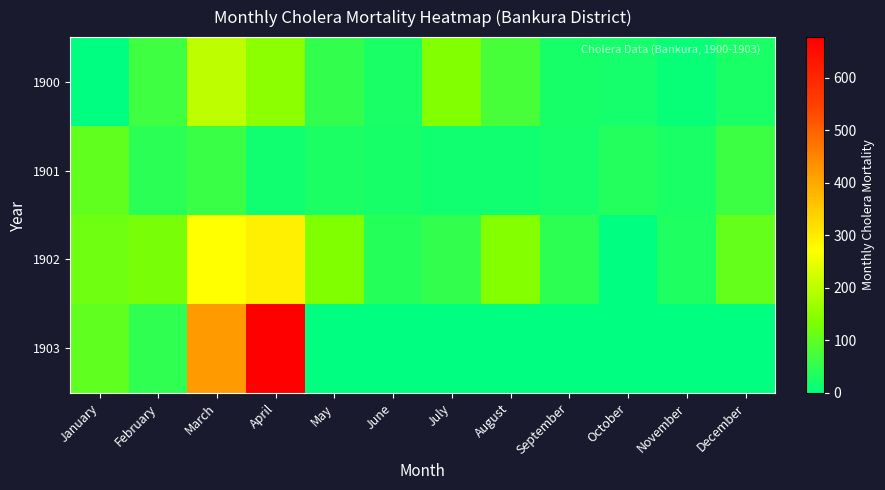

At May, list the series in order from largest to smallest.

1902, 1900, 1901, 1903